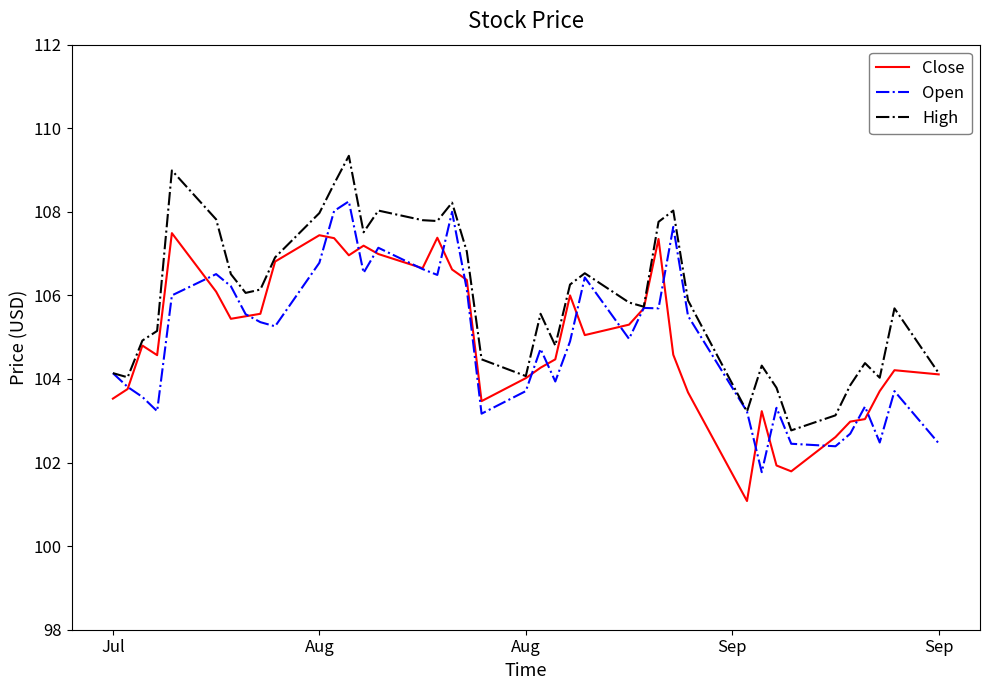

What is the minimum value shown in the chart?

101.1